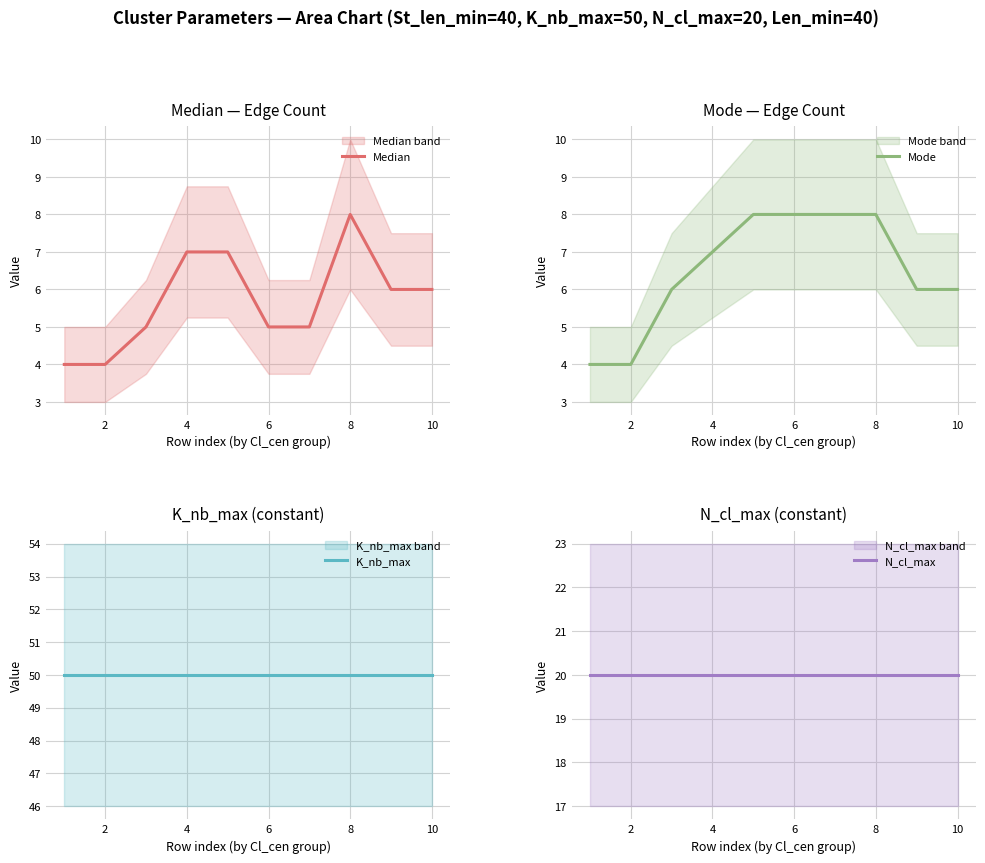

Reading right to left, extract all data points from this chart.

Median: 6	6	8	5	5	7	7	5	4	4
Mode: 6	6	8	8	8	8	7	6	4	4
K_nb_max: 50	50	50	50	50	50	50	50	50	50
N_cl_max: 20	20	20	20	20	20	20	20	20	20